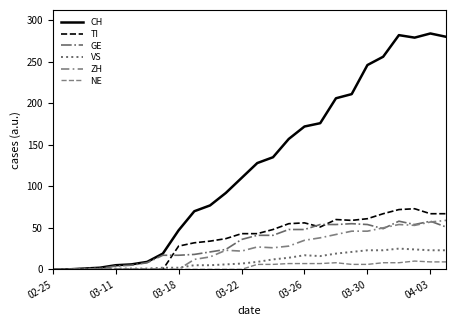

Does the chart display data point markers on the line(s)?

No